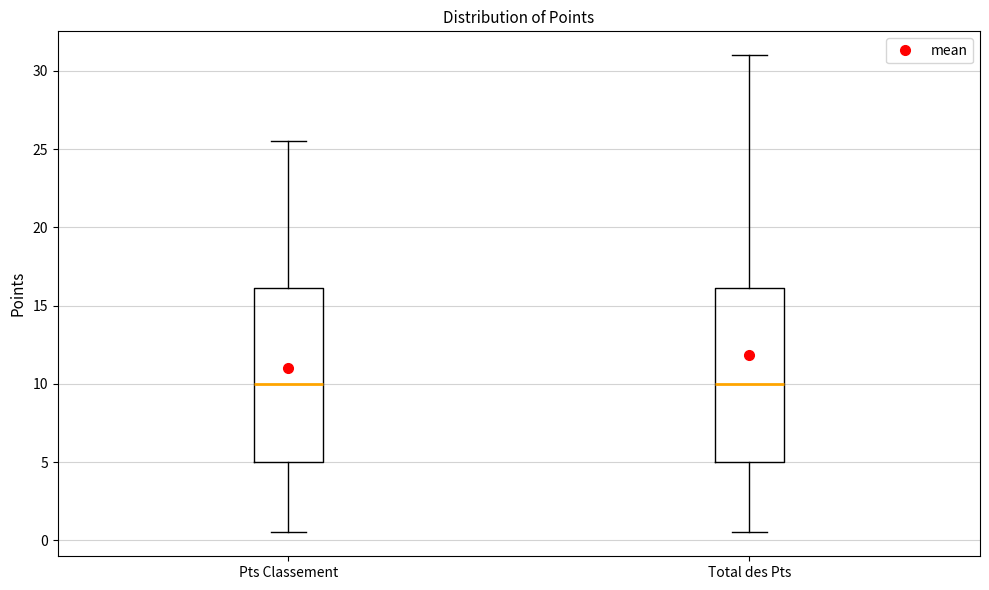

Reading left to right, read every box against the y-axis: the position of its median line, the range the box covers, and the ends of its whiskers. The values are not printed on the chart, so give them approximately, as read against the axis.

Pts Classement: median 10.0, box 5.0 to 16.0, whiskers 0.5 to 25.5
Total des Pts: median 10.0, box 5.0 to 16.0, whiskers 0.5 to 31.0